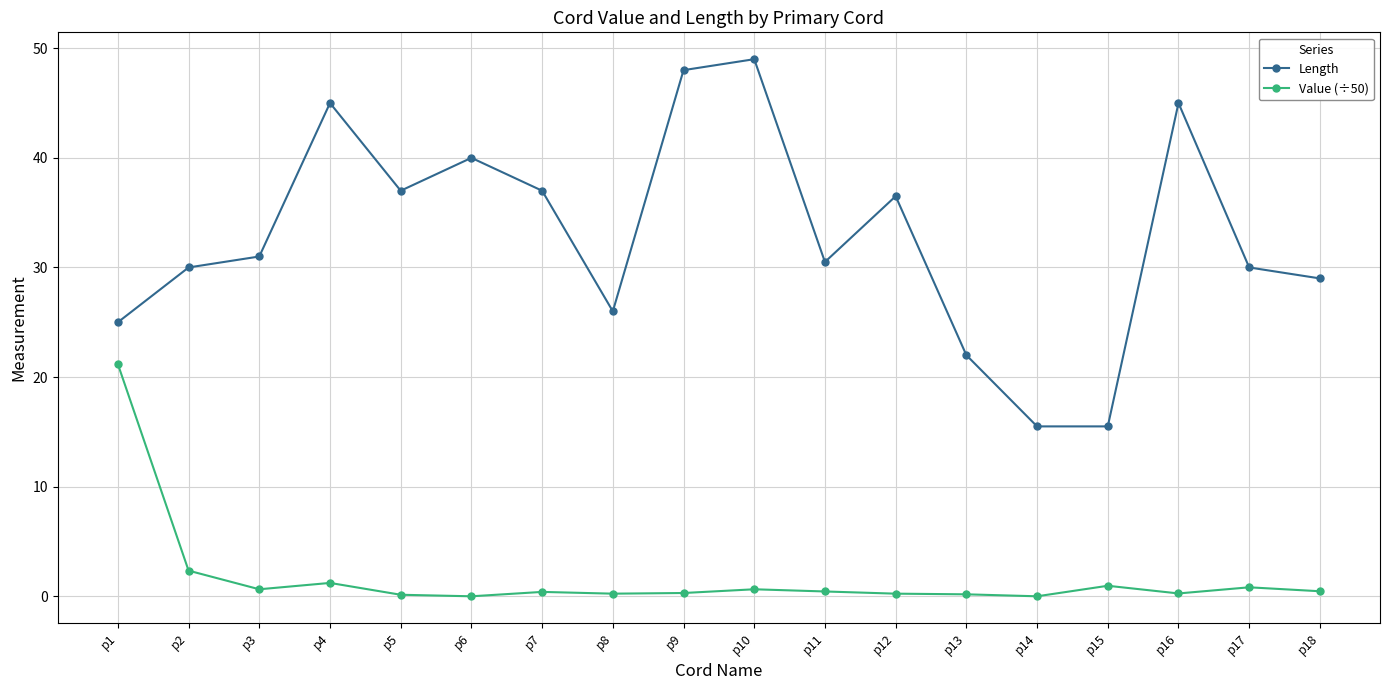

True or false: Value (÷50) and Length intersect in this chart.

False